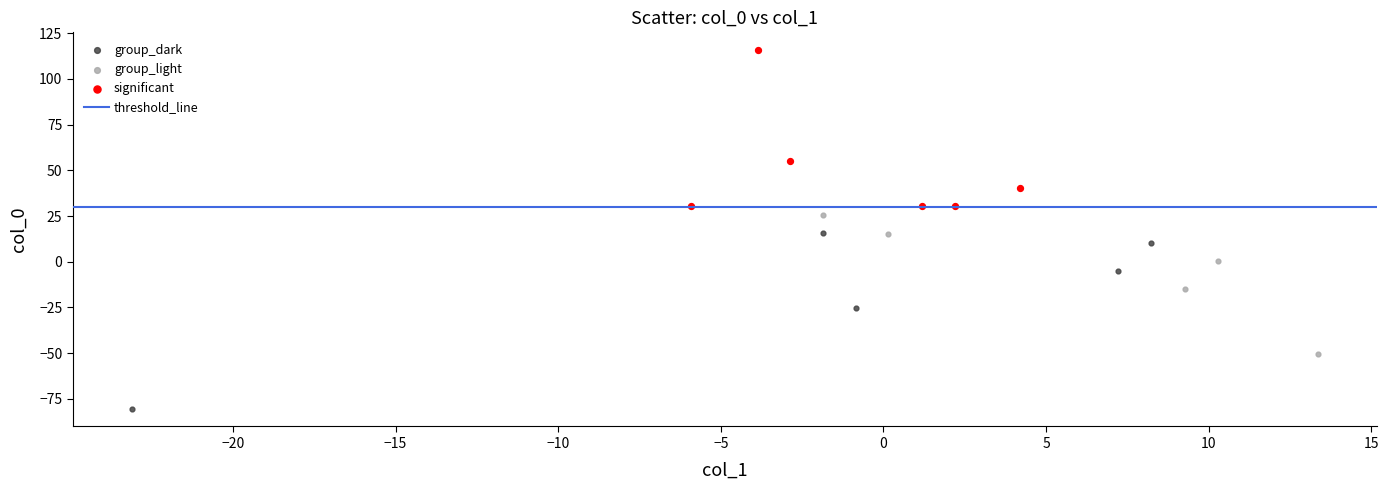

Which series has the largest Y range (max minus min)?

group_dark